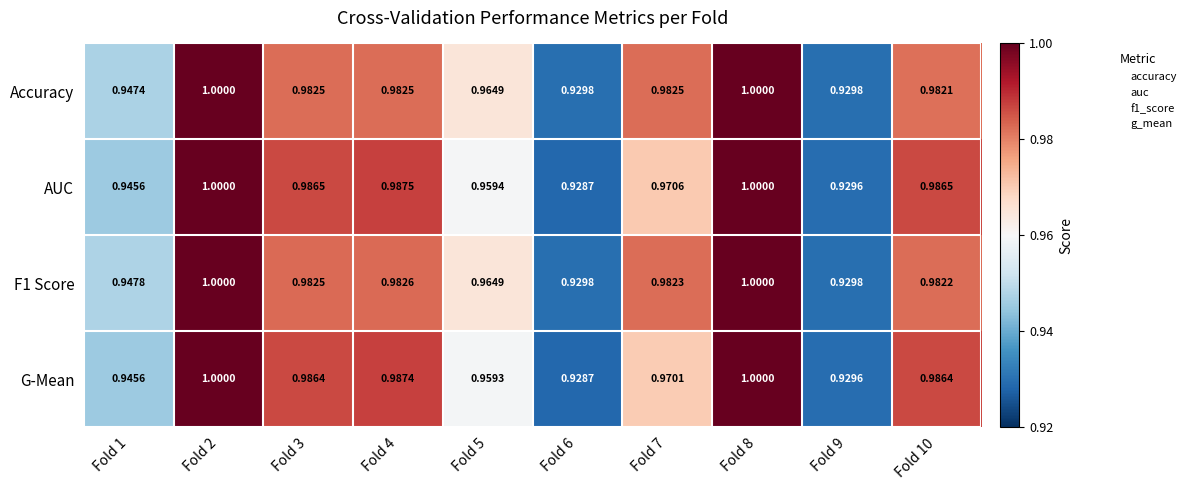

Is the value of Accuracy at Fold 10 greater than the value of G-Mean at Fold 6?

Yes